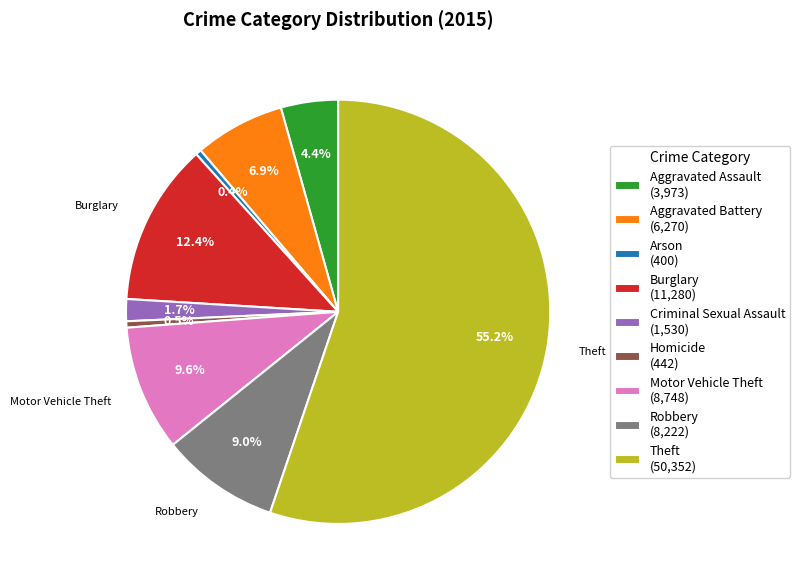

The Arson slice represents 0% of the pie. True or false?

True